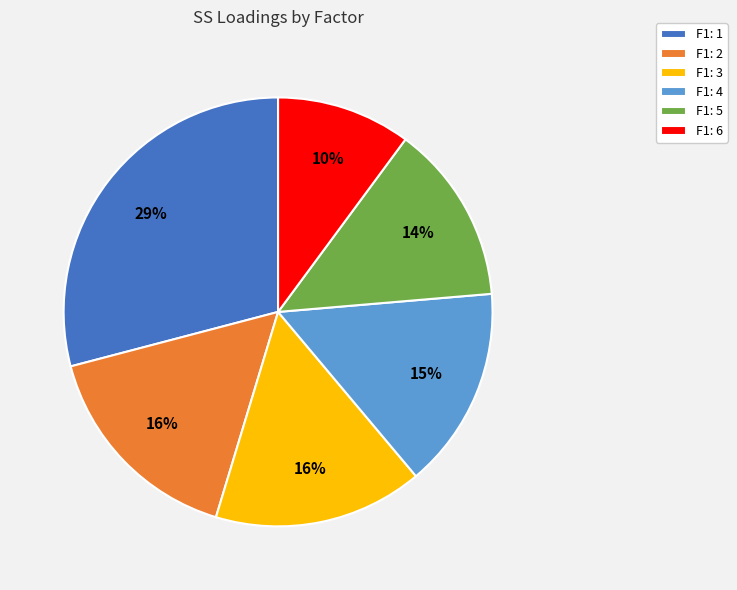

How many segments does this pie chart have?

6